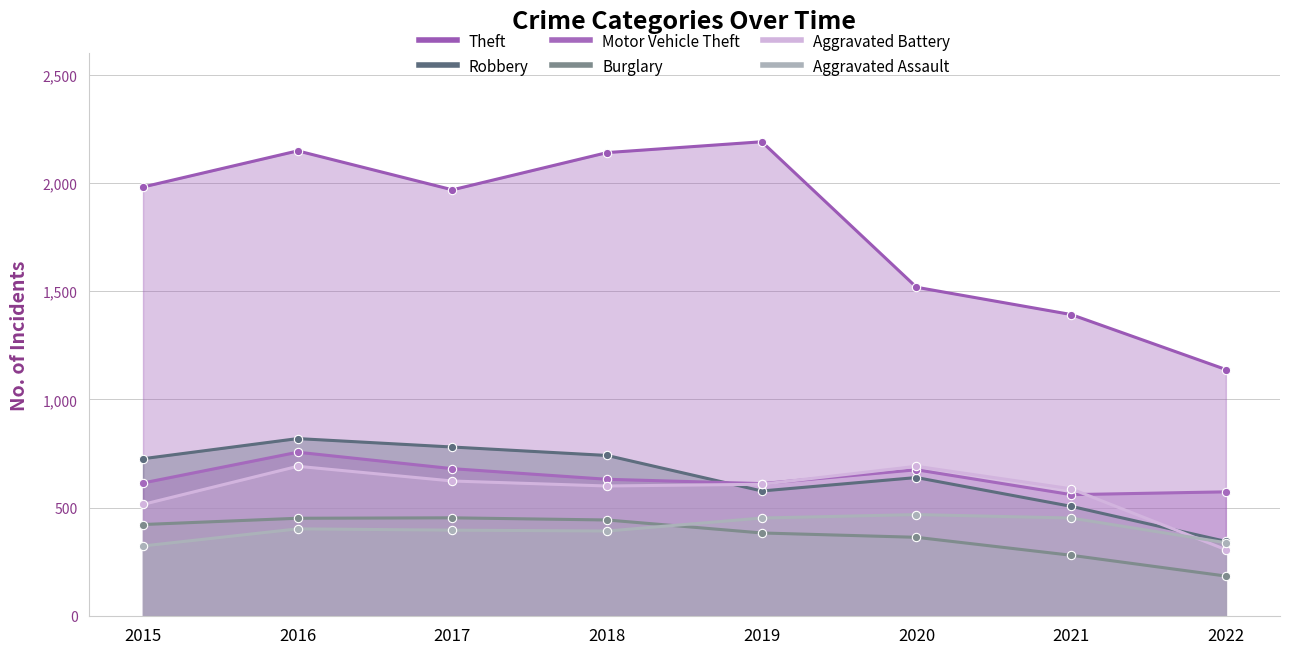

True or false: Robbery has a value of 741 at 2018.

True